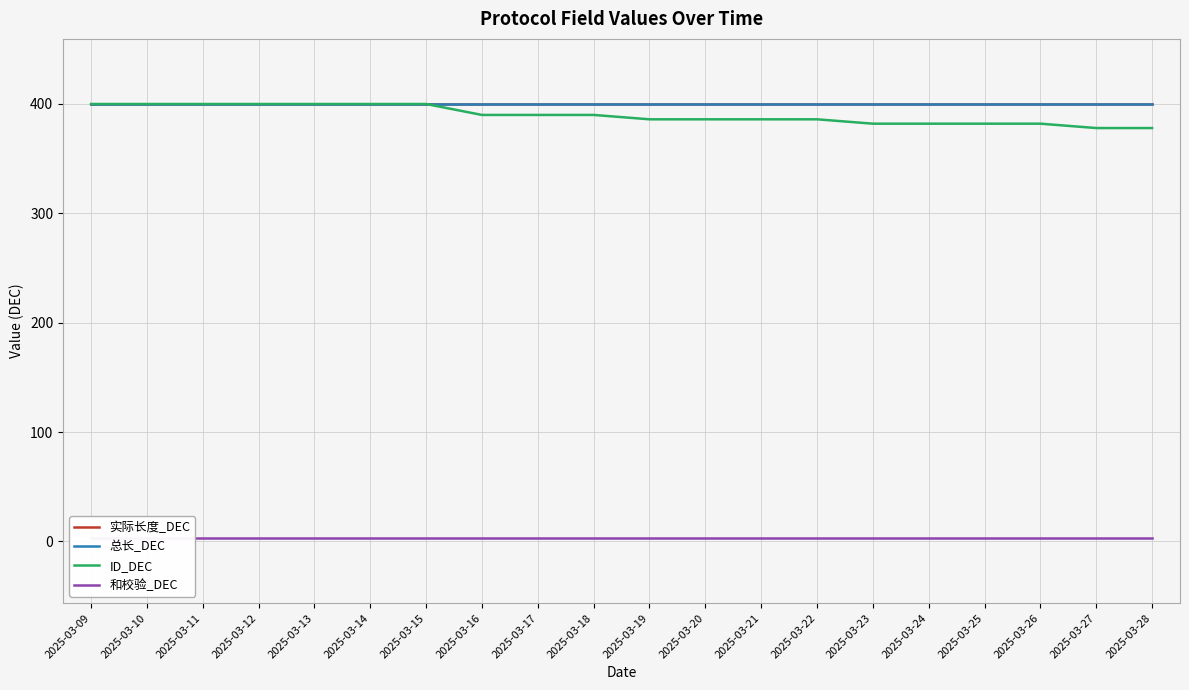

What is the total value across all series at 2025-03-19?

1189